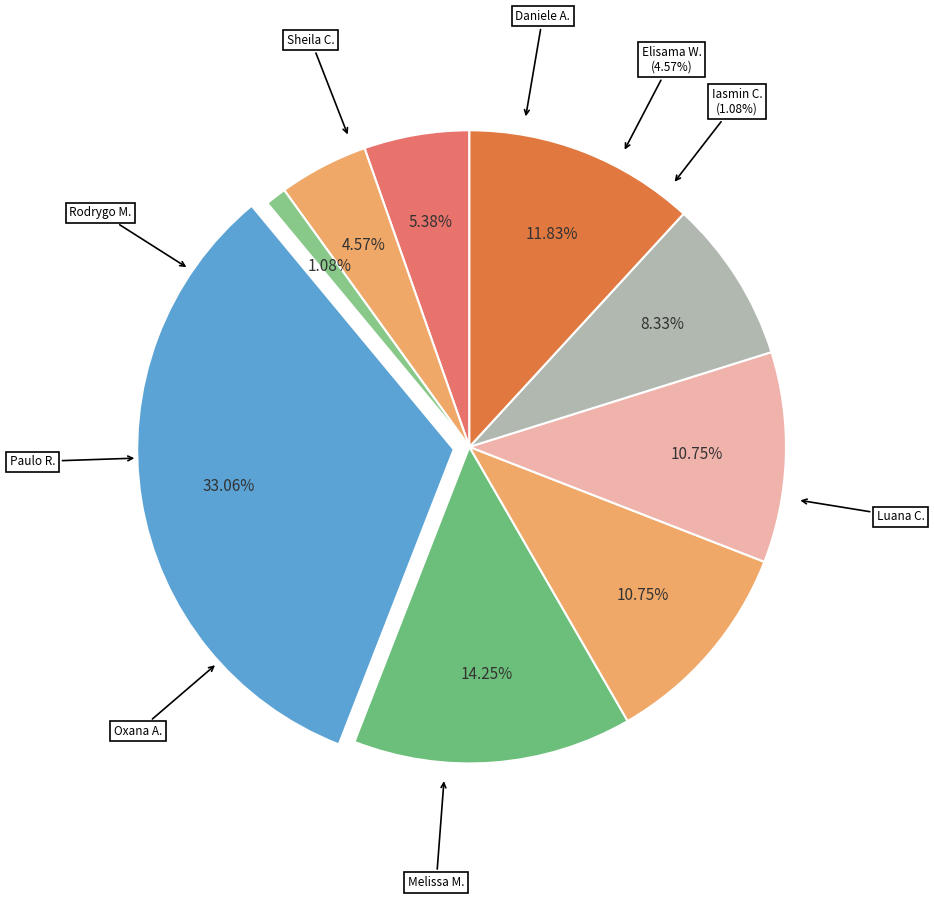

Count the number of slices in the pie.

9